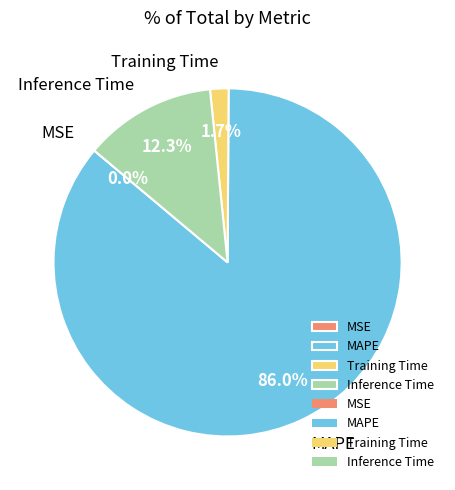

Which category has the biggest portion of the pie?

MAPE